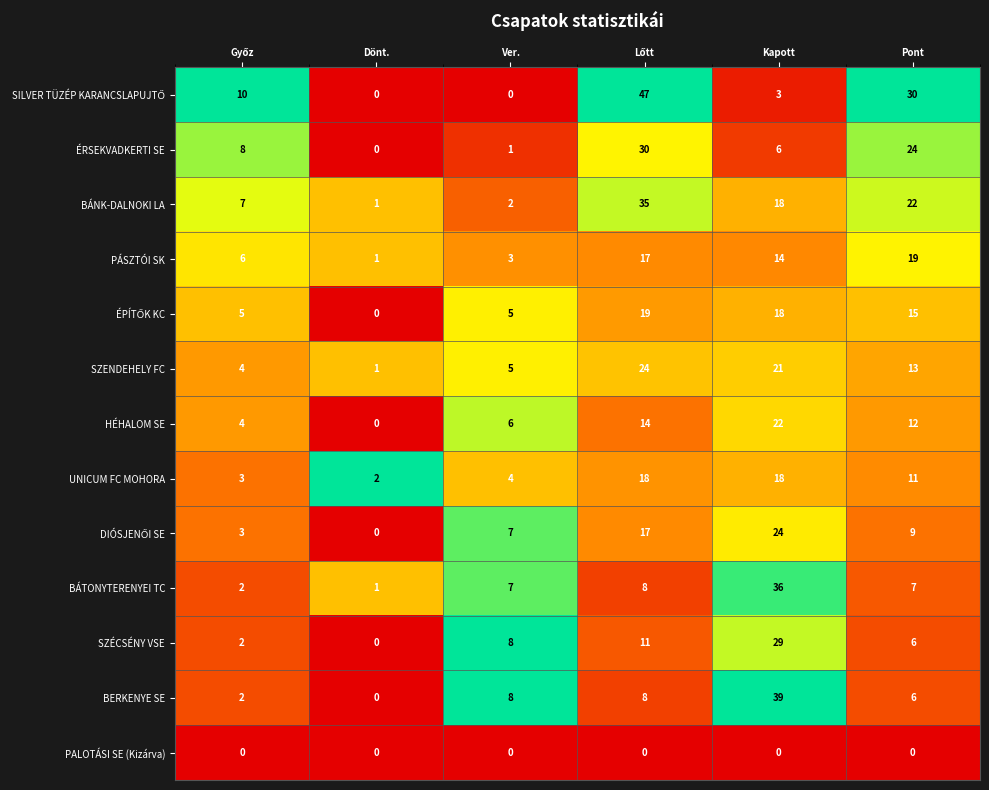

What is the difference between the maximum and minimum values in the BERKENYE SE series?

39